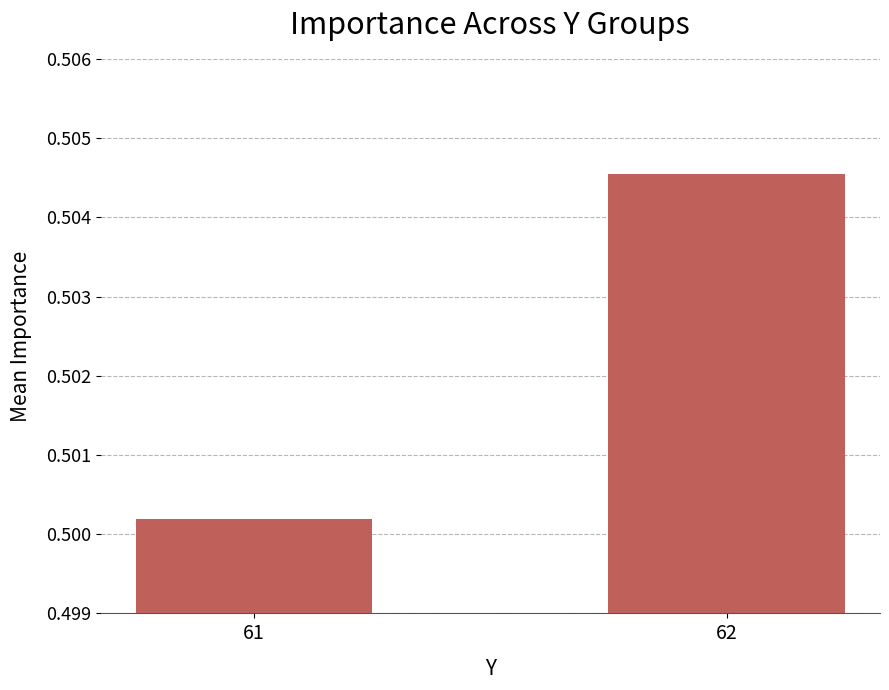

What is the sum of all values?

1.0